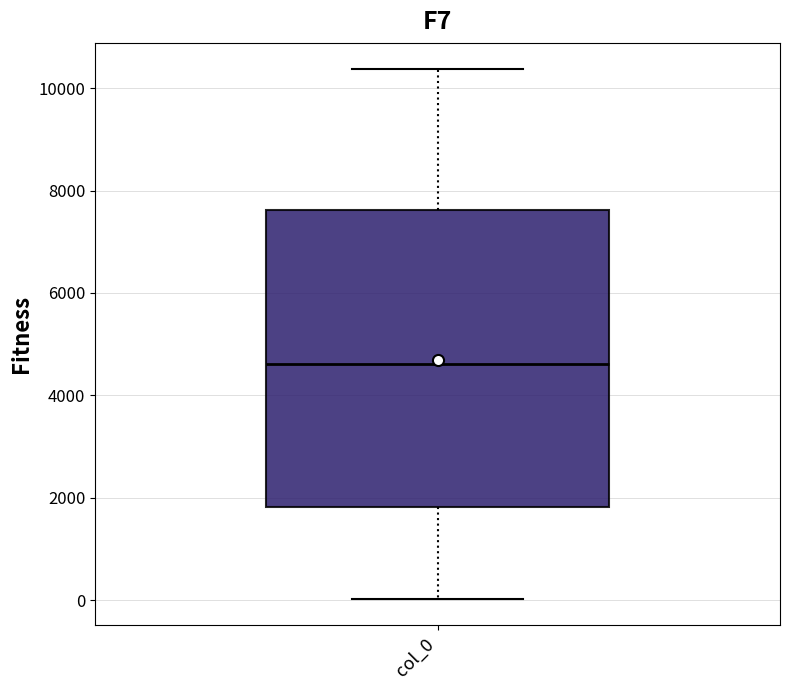

Where is the lower edge of the box for col_0 on the y-axis? The values are not printed on the chart, so give them approximately, as read against the axis.

1800